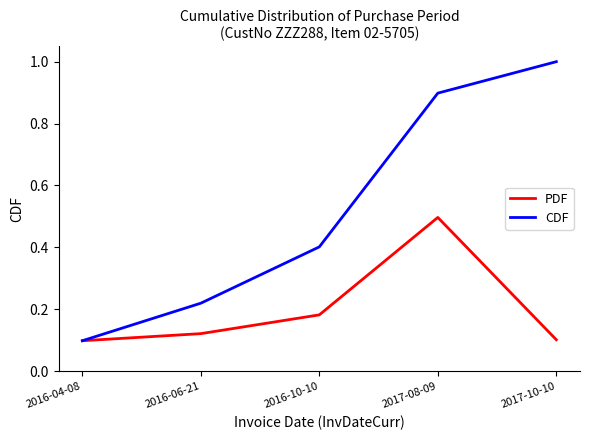

What is the highest value of the PDF series?

0.5